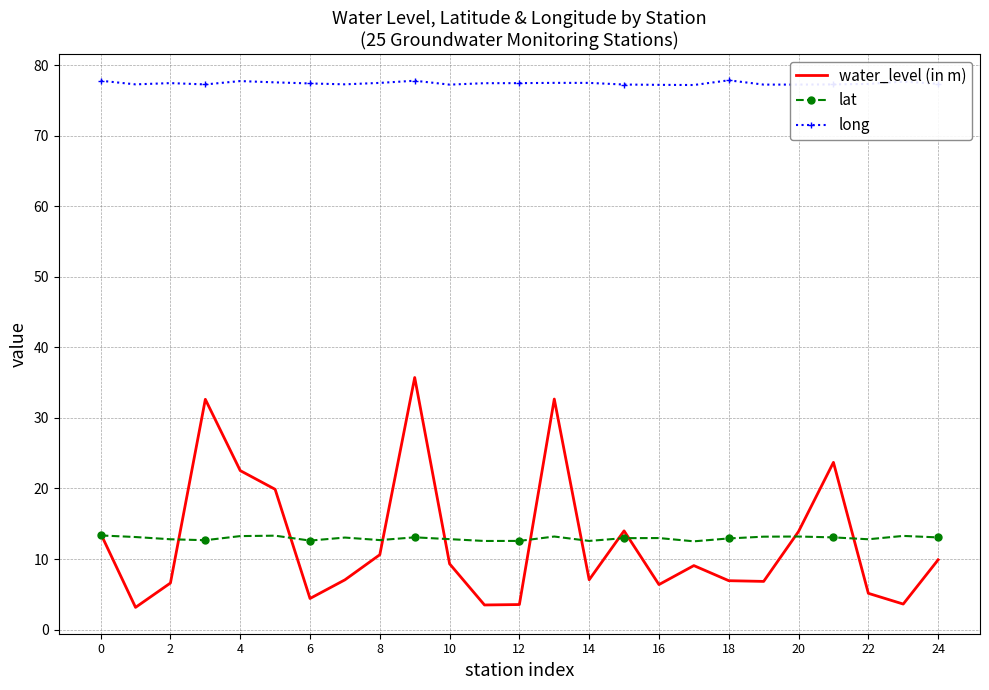

At how many categories does at least one series exceed 30?

25